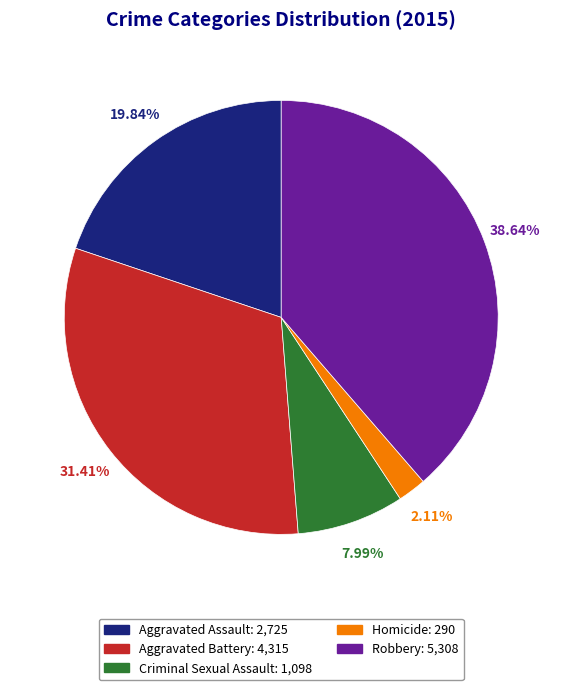

Which slice is the largest?

Robbery